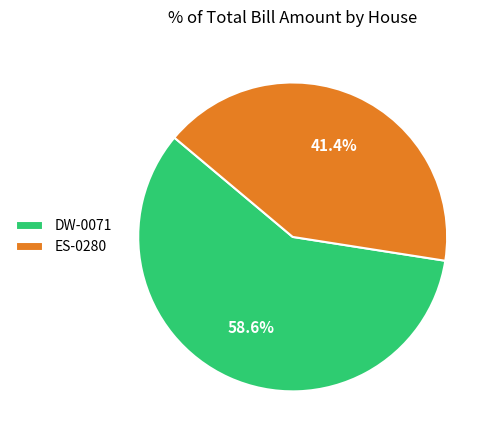

What percentage is the ES-0280 slice, to the nearest percent?

41%